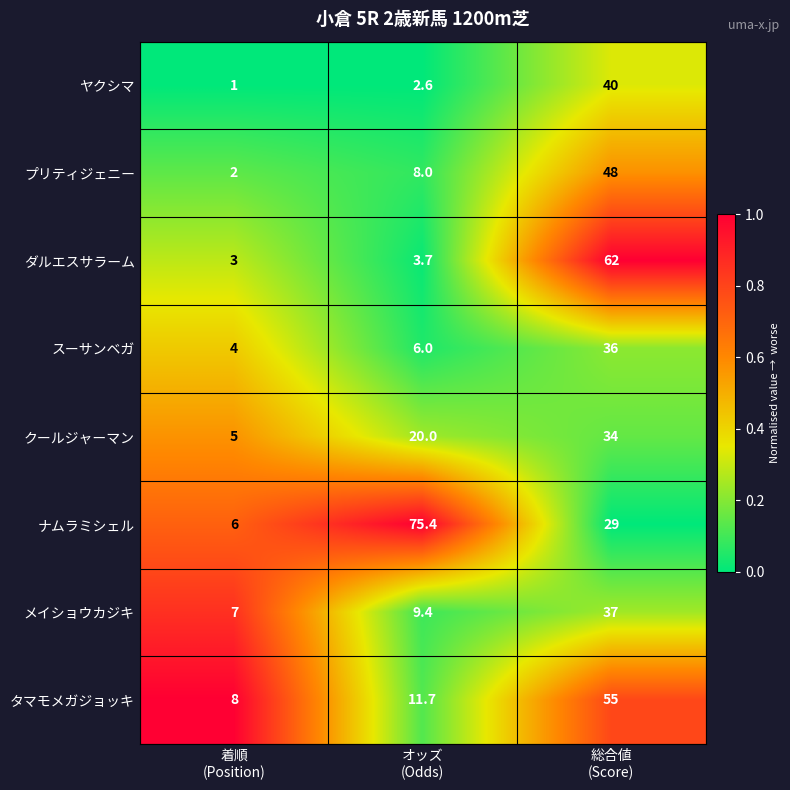

What is the average value of the タマモメガジョッキ series?

24.9